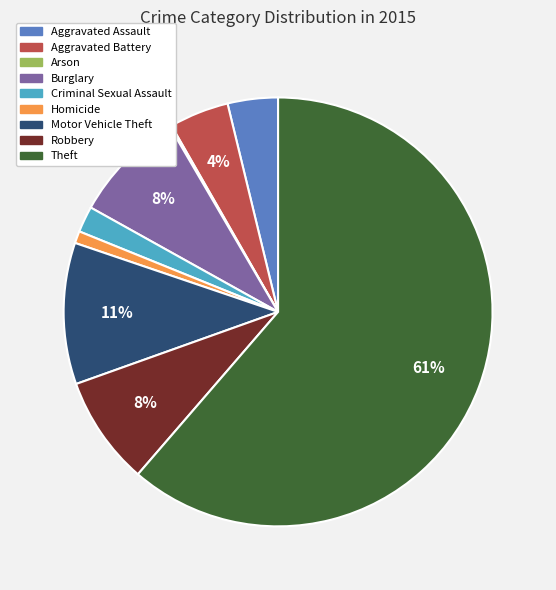

True or false: Motor Vehicle Theft accounts for 1% of the total.

False